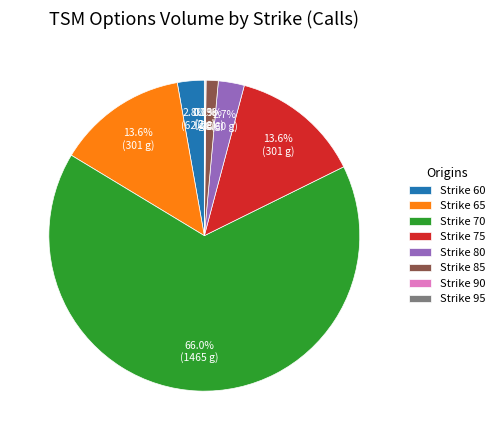

How much of the chart is everything except Strike 65?

86.4%